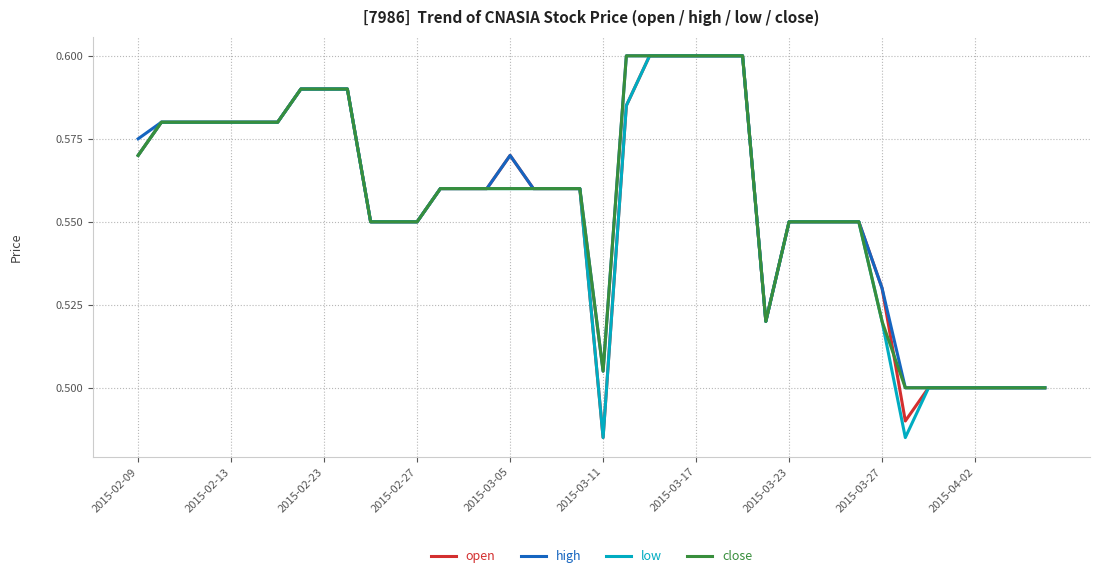

What are all the series names shown in the legend?

open, high, low, close